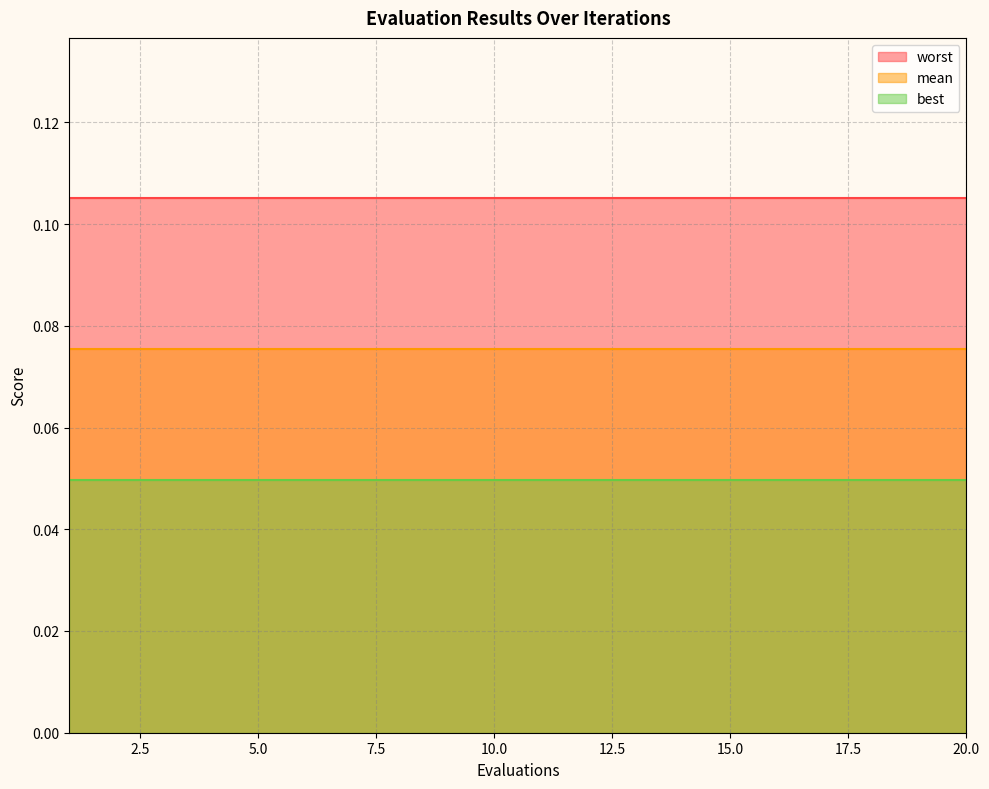

Rank the series by their maximum value, from highest to lowest.

worst, mean, best